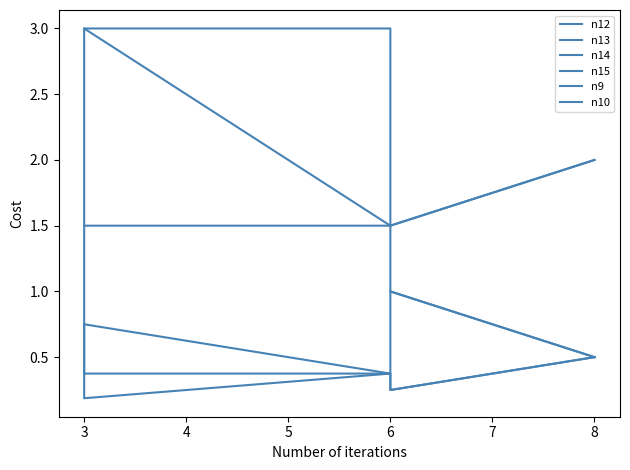

What is the difference between the highest and lowest values at 6?

1.2